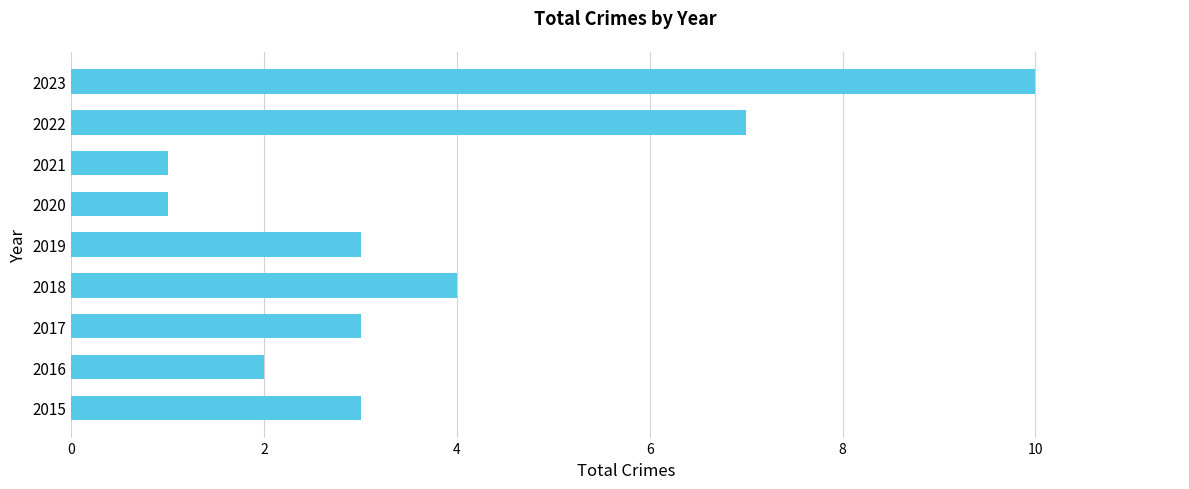

Are the bars grouped side by side (vs. stacked)?

No